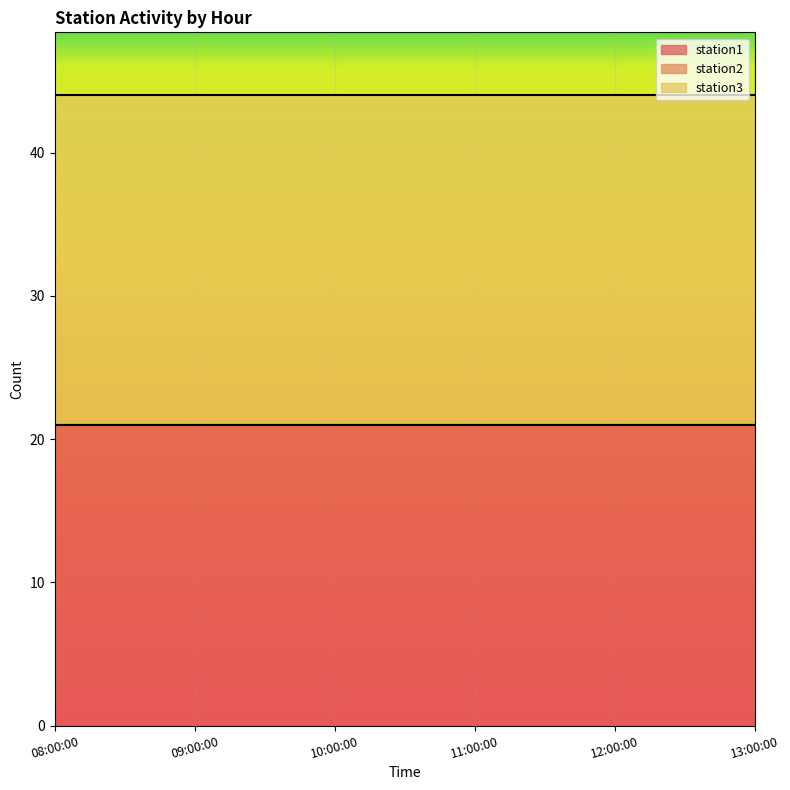

What is the maximum value for station1?

21